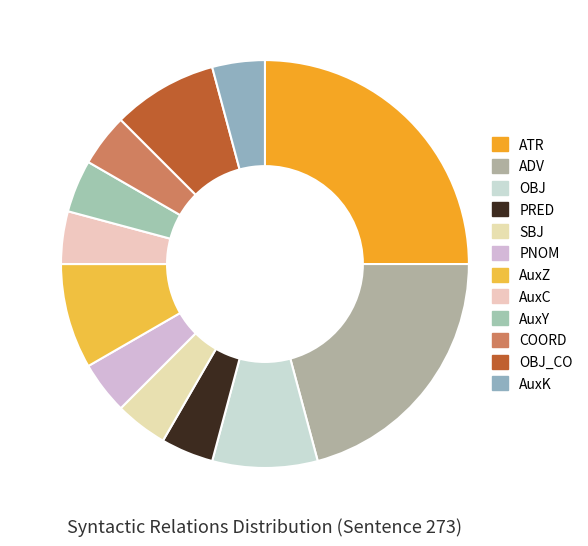

To the nearest percent, what is the combined percentage of AuxY and OBJ?

12%